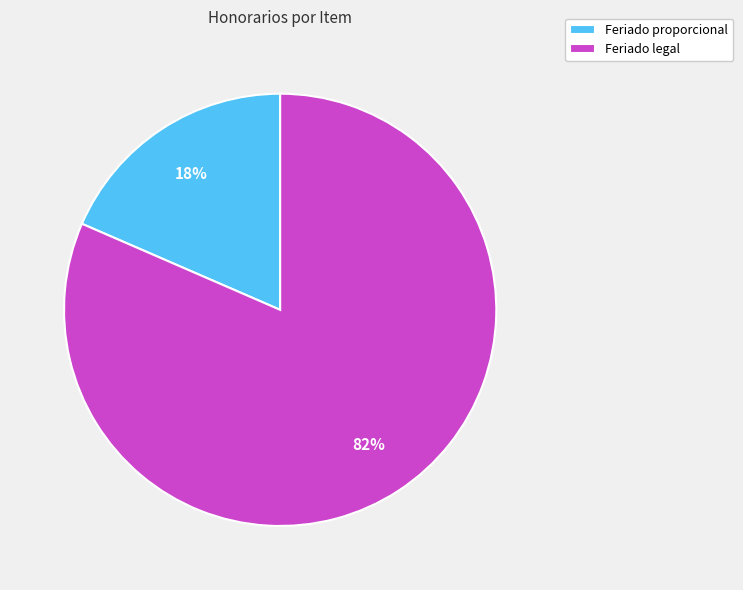

Which category has the smallest portion of the pie?

Feriado proporcional